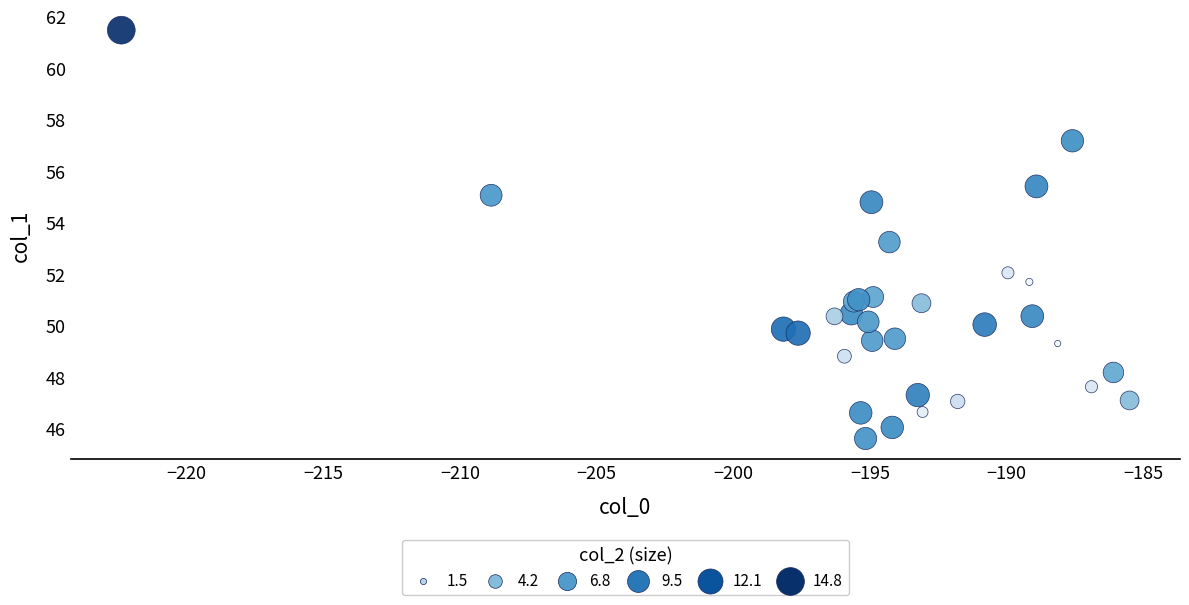

What Y value in the scatter plot is closest to 53?

53.2